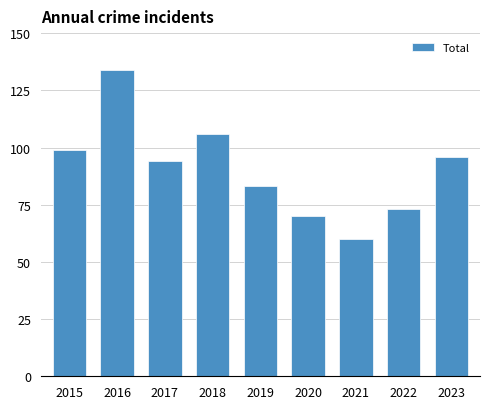

What is the sum of all values?

815